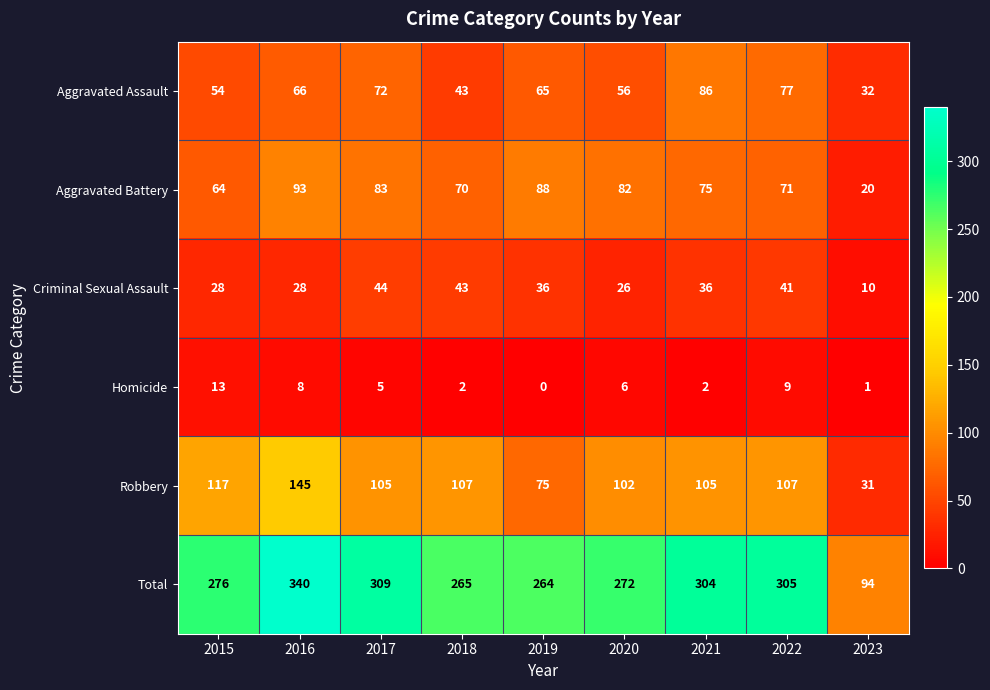

What is the highest value of the Total series?

340